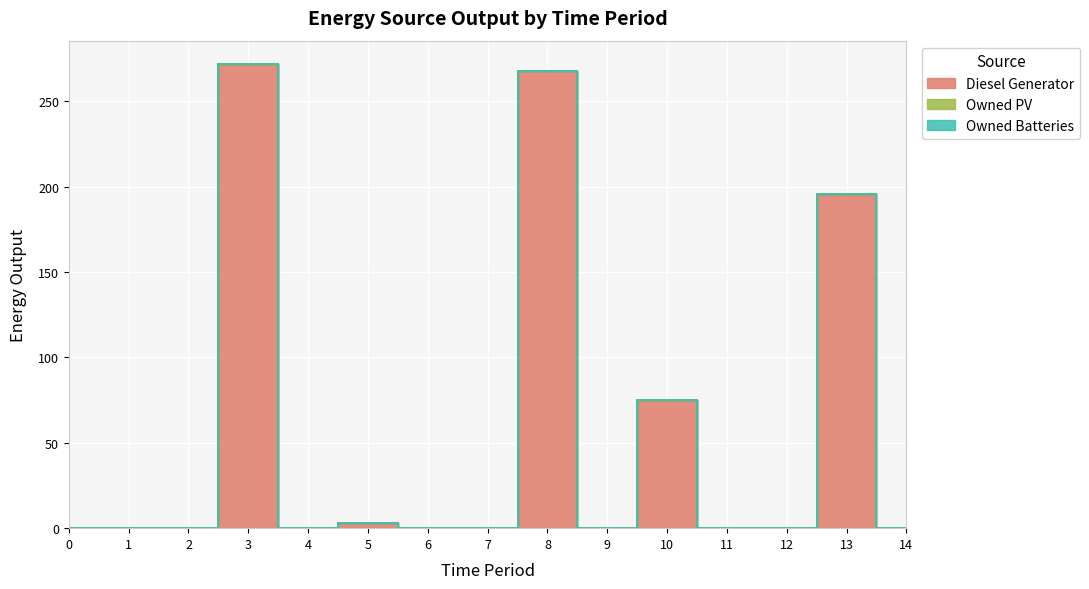

Reading left to right, extract all data points from this chart.

Diesel Generator: 0=0	1=0	2=0	3=272	4=0	5=3	6=0	7=0	8=268	9=0	10=75	11=0	12=0	13=196	14=0
Owned PV: 0=0	1=0	2=0	3=0	4=0	5=0	6=0	7=0	8=0	9=0	10=0	11=0	12=0	13=0	14=0
Owned Batteries: 0=0	1=0	2=0	3=0	4=0	5=0	6=0	7=0	8=0	9=0	10=0	11=0	12=0	13=0	14=0